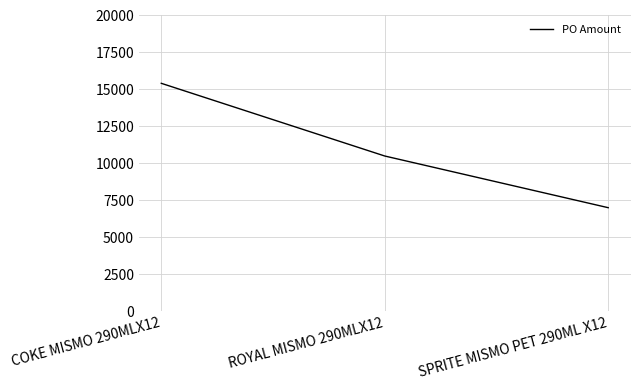

Is this an area chart (filled region under the line)?

No